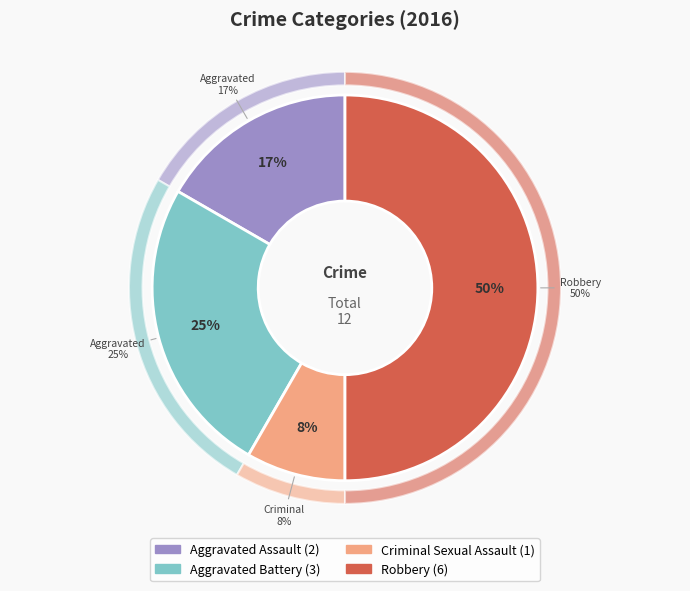

True or false: Aggravated Battery accounts for 25% of the total.

True